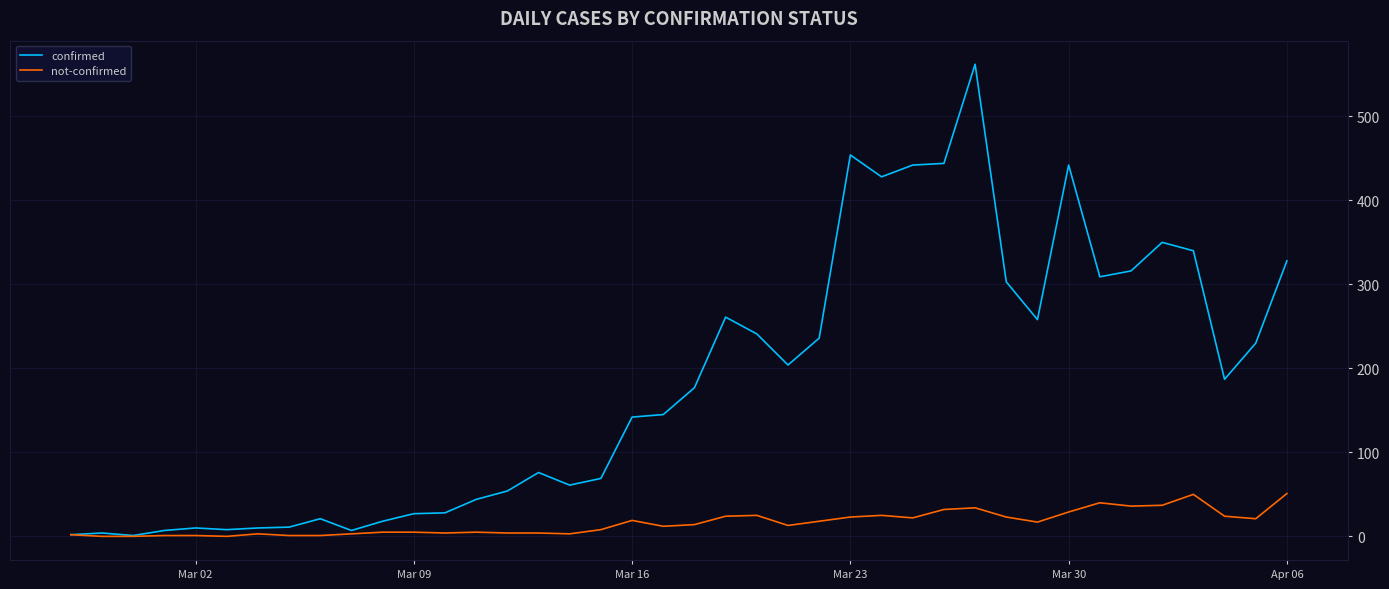

List the series in order of their peak value, highest first.

confirmed, not-confirmed